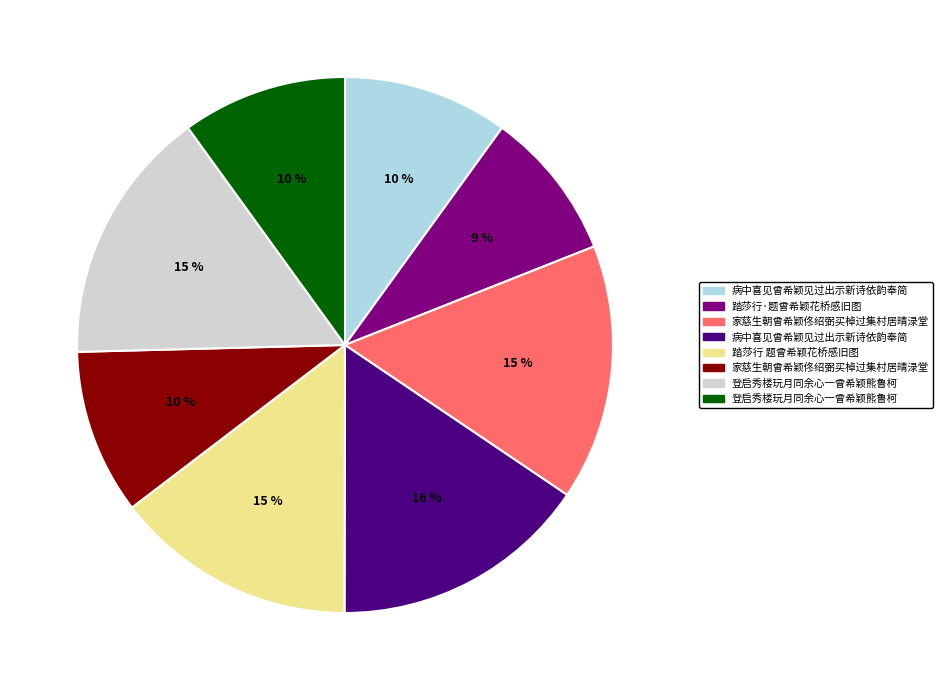

How many segments does this pie chart have?

8